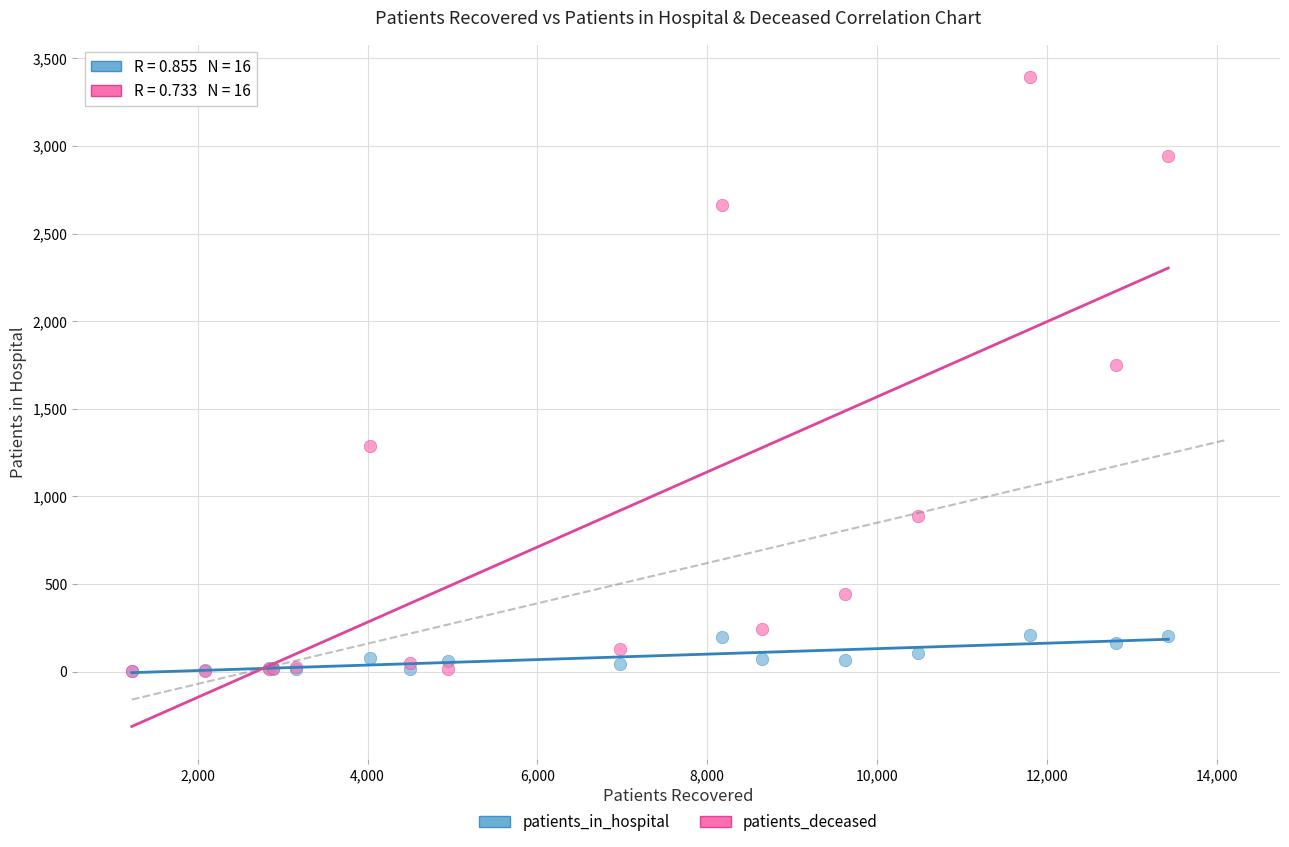

Across all series, what Y value is closest to 1697?

1752